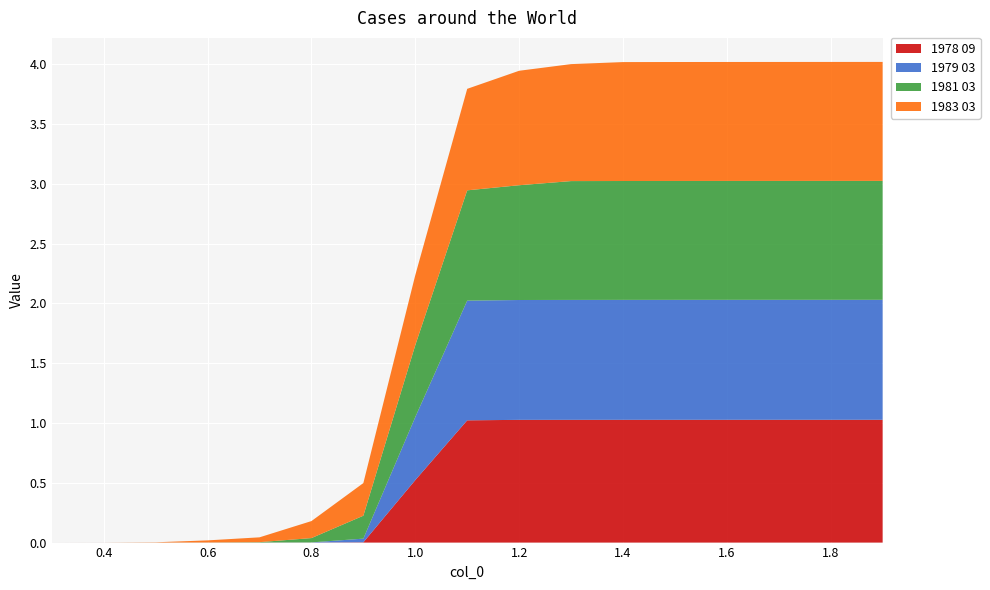

Reading left to right, list all the values displayed in this chart.

1978 09: 0.0	0.0	0.0	0.0	0.0	0.0	0.0	0.5	1.0	1.0	1.0	1.0	1.0	1.0	1.0	1.0	1.0
1979 03: 0.0	0.0	0.0	0.0	0.0	0.0	0.0	0.5	1.0	1.0	1.0	1.0	1.0	1.0	1.0	1.0	1.0
1981 03: 0.0	0.0	0.0	0.0	0.0	0.0	0.2	0.6	0.9	1.0	1.0	1.0	1.0	1.0	1.0	1.0	1.0
1983 03: 0.0	0.0	0.0	0.0	0.0	0.1	0.3	0.6	0.8	1.0	1.0	1.0	1.0	1.0	1.0	1.0	1.0